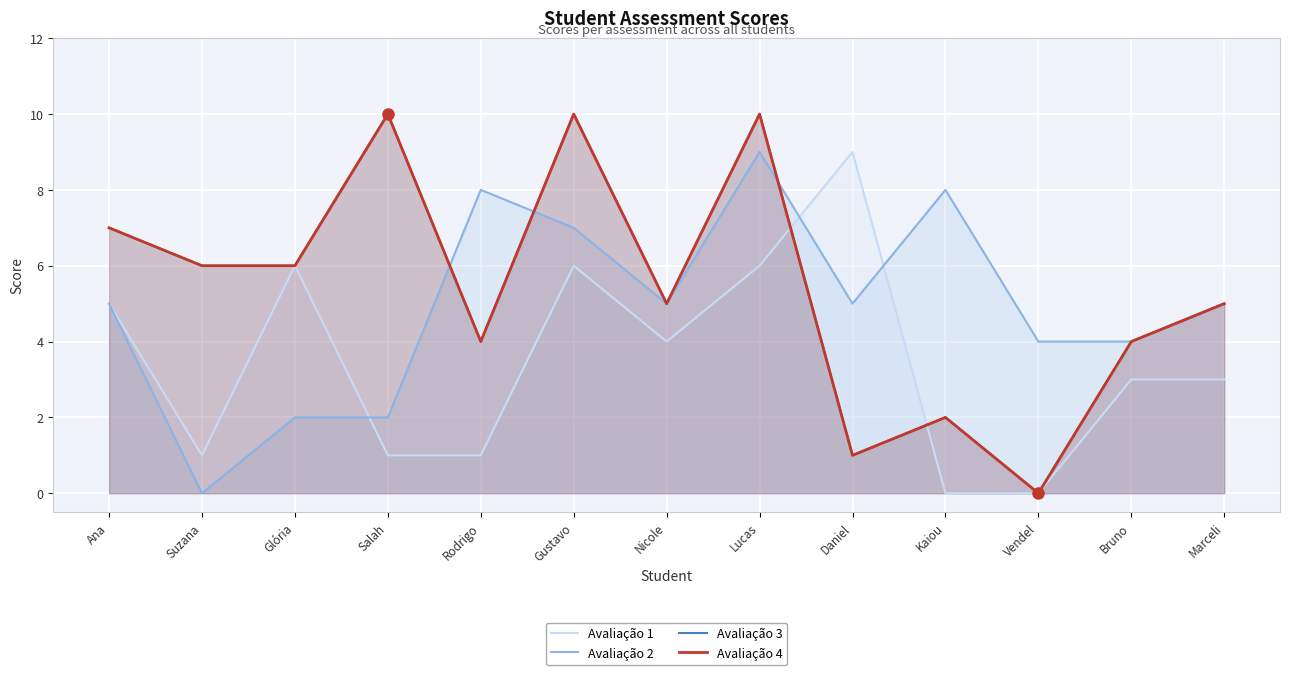

What is the spread (max minus min) of values at Marceli?

2